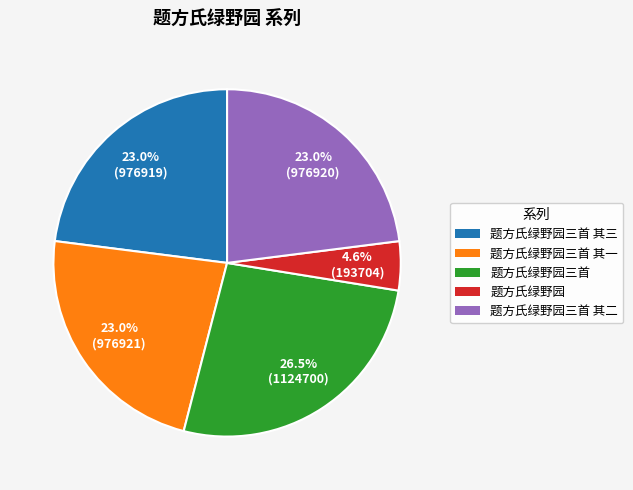

Is there any slice that represents more than half of the pie?

No